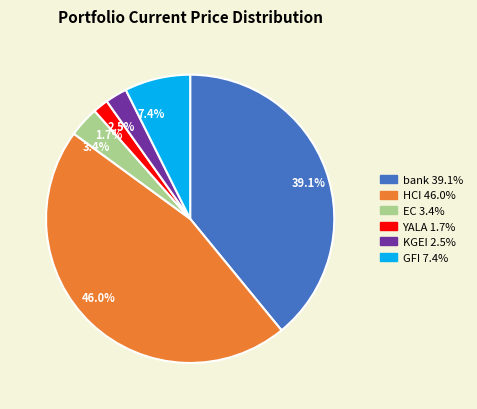

What percentage do 3.4% and 2.5% together represent?

5.9%